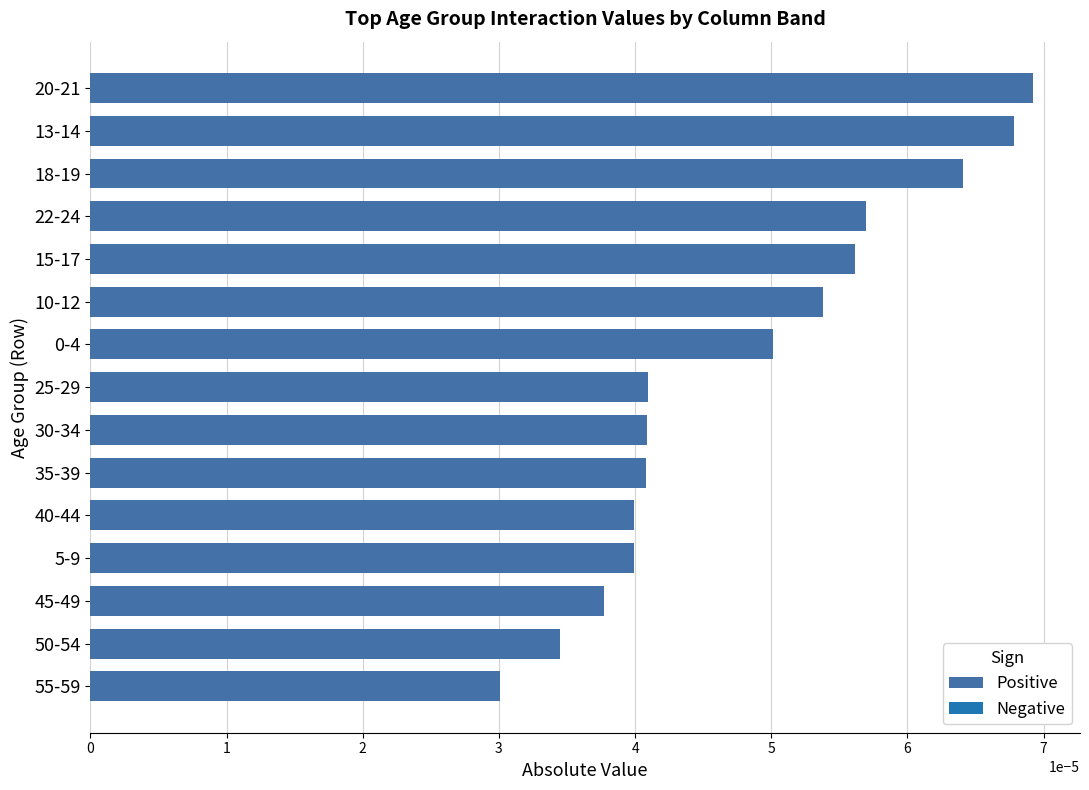

Which has a higher value, 40-44 or 55-59?

40-44